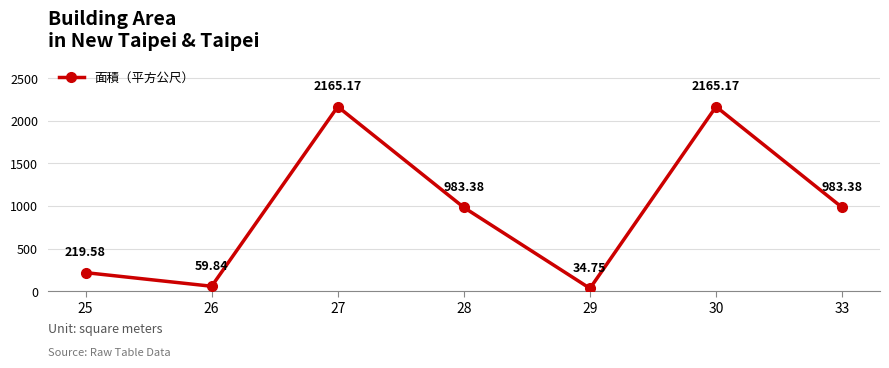

Reading left to right, extract all data points from this chart.

25=219.6	26=59.8	27=2165.2	28=983.4	29=34.8	30=2165.2	33=983.4